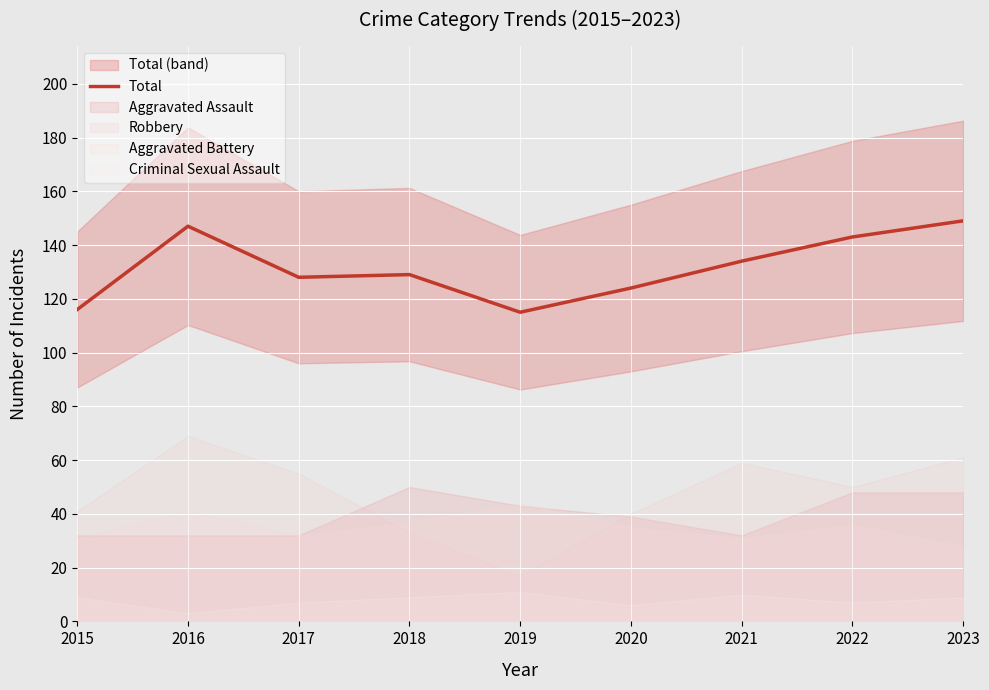

Reading left to right, what are all the values shown in this chart?

2015=116	2016=147	2017=128	2018=129	2019=115	2020=124	2021=134	2022=143	2023=149